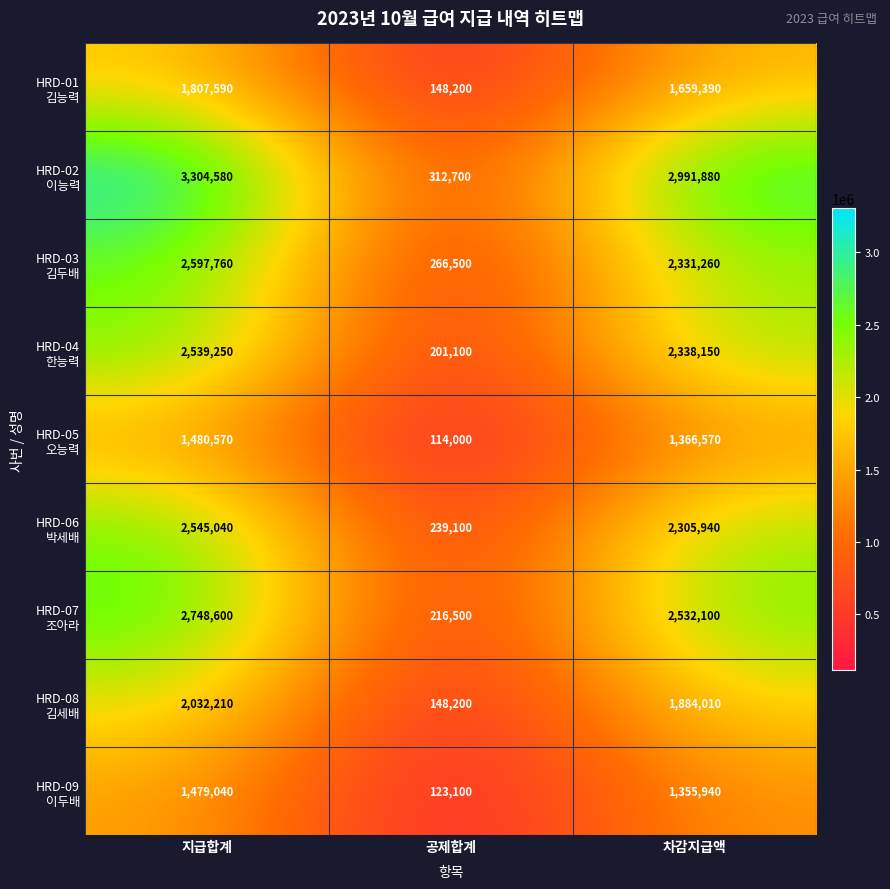

What is the spread (max minus min) of values at 지급합계?

1825540